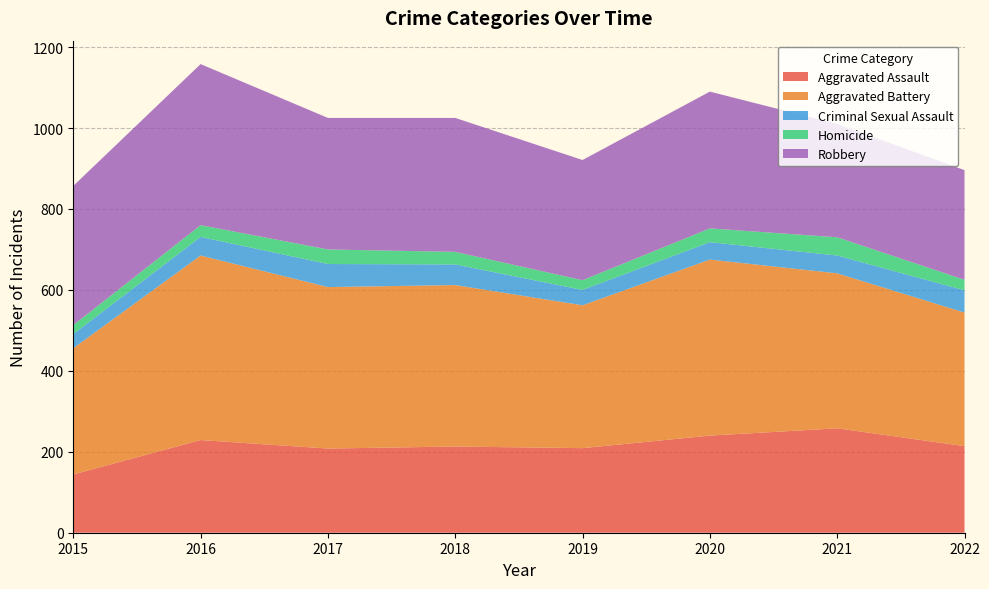

Reading left to right, extract all data points from this chart.

Aggravated Assault: 144	229	208	213	209	240	258	214
Aggravated Battery: 312	456	399	399	353	435	383	330
Criminal Sexual Assault: 35	46	57	51	38	43	44	55
Homicide: 22	29	36	31	24	34	45	26
Robbery: 344	398	325	331	297	338	280	271